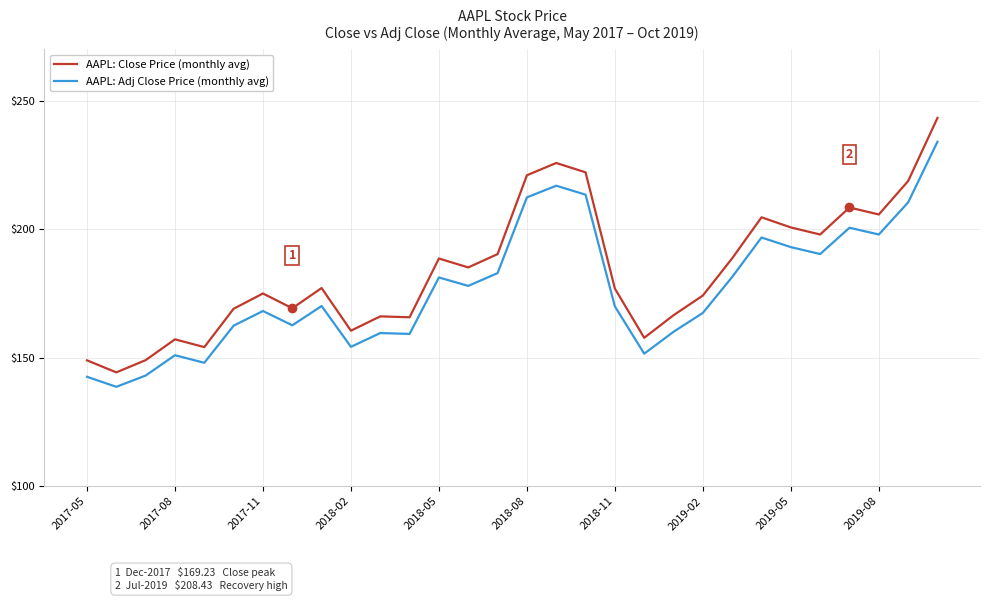

Which series has the largest total across all categories?

AAPL: Close Price (monthly avg)